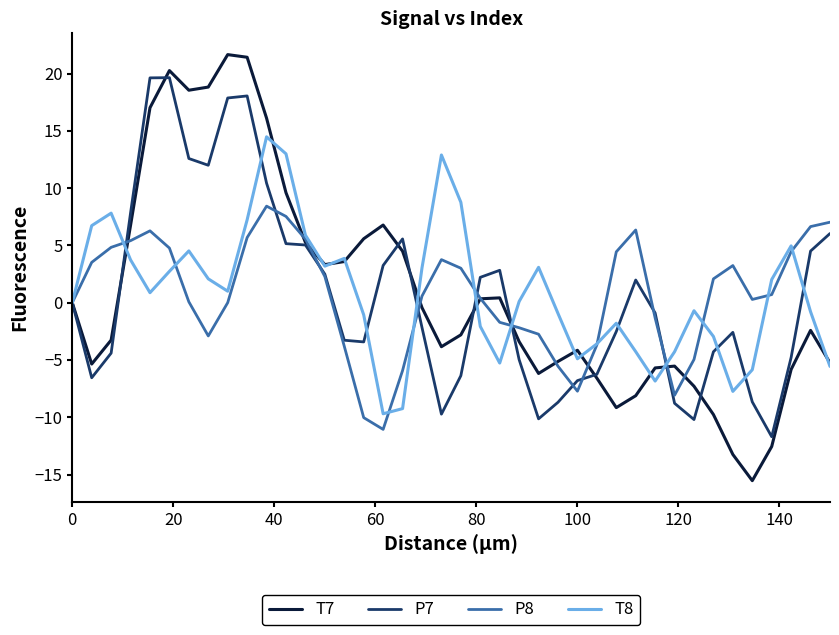

How many lines are shown in the chart?

4